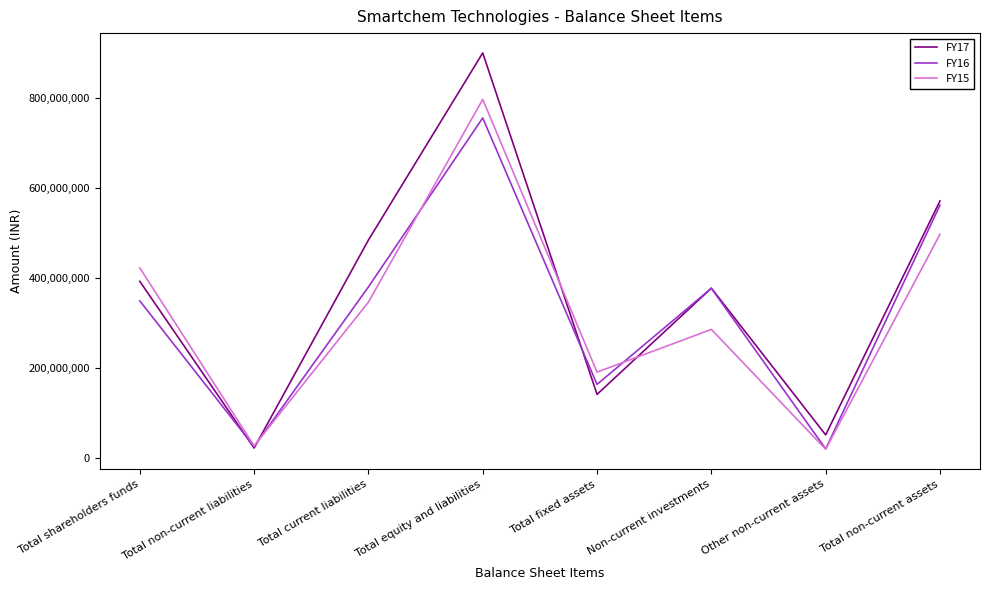

Is it true that FY15 equals 796715672 at Total equity and liabilities?

True